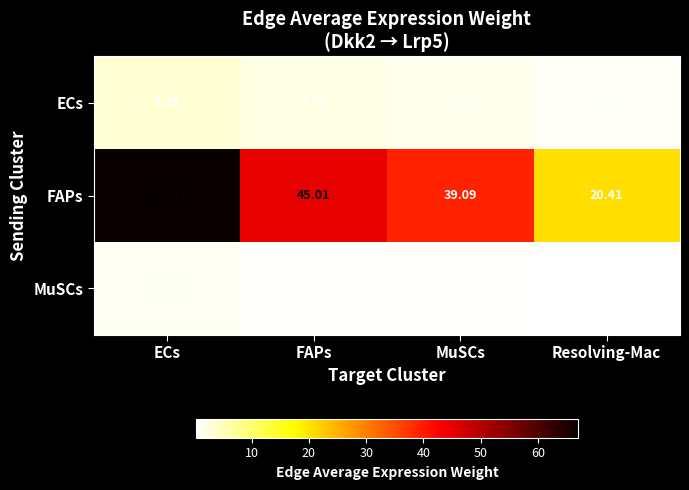

Is the value of FAPs at FAPs greater than the value of MuSCs at FAPs?

Yes